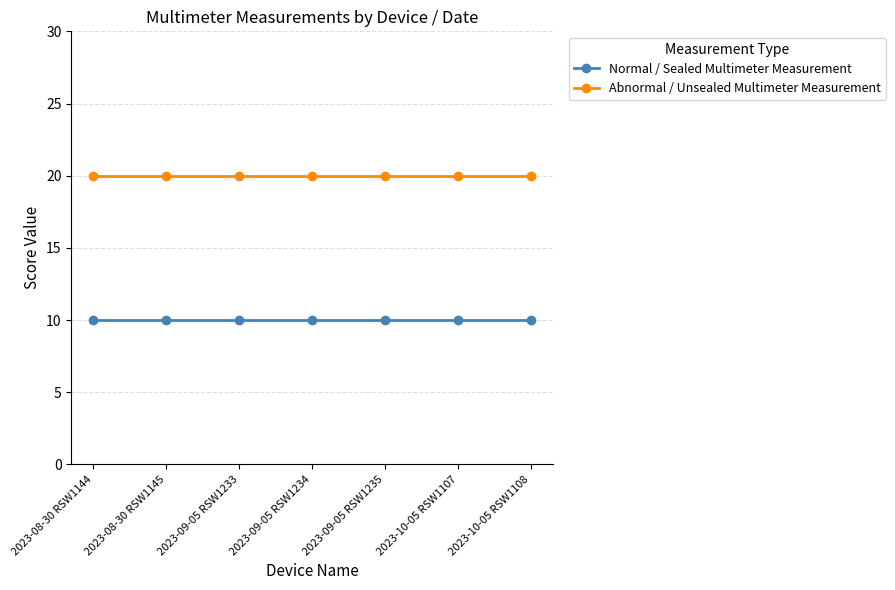

The value of Abnormal / Unsealed Multimeter Measurement at 2023-09-05 RSW1235 is 34. True or false?

False